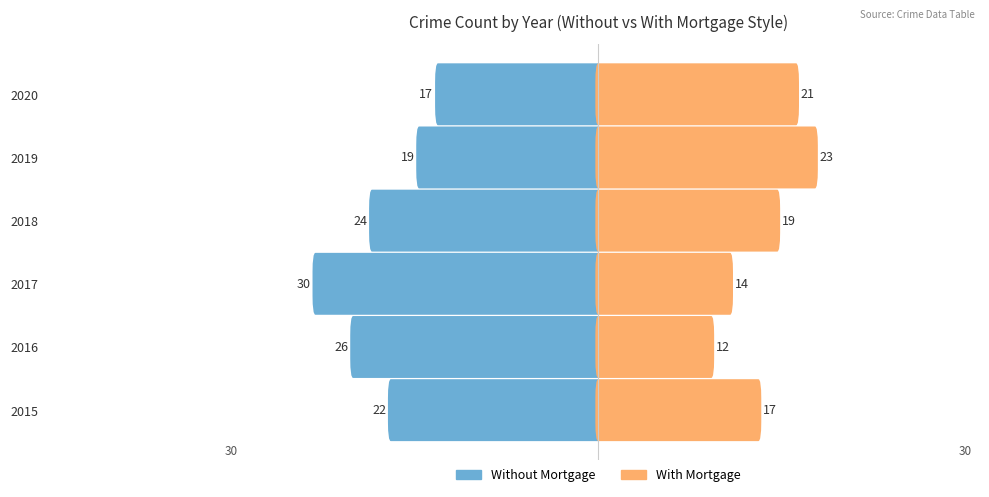

What is the sum of all With Mortgage values?

106